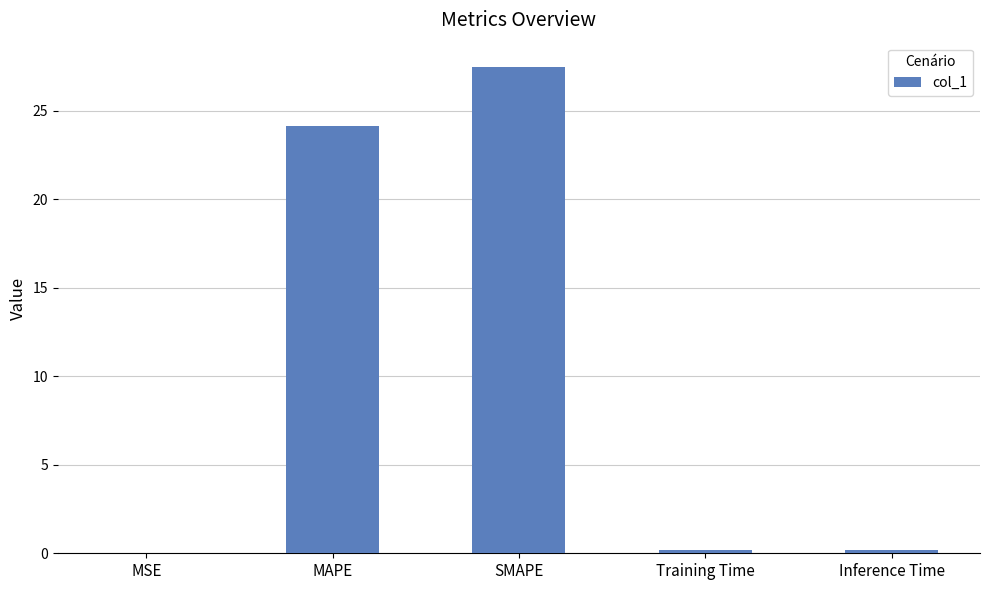

What is the maximum value shown in the chart?

27.5